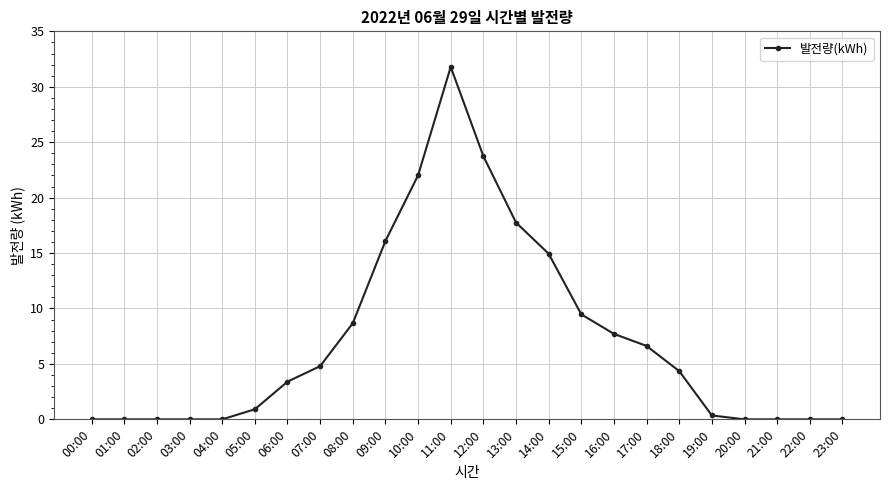

True or false: the data shows 16.7 at 02:00.

False